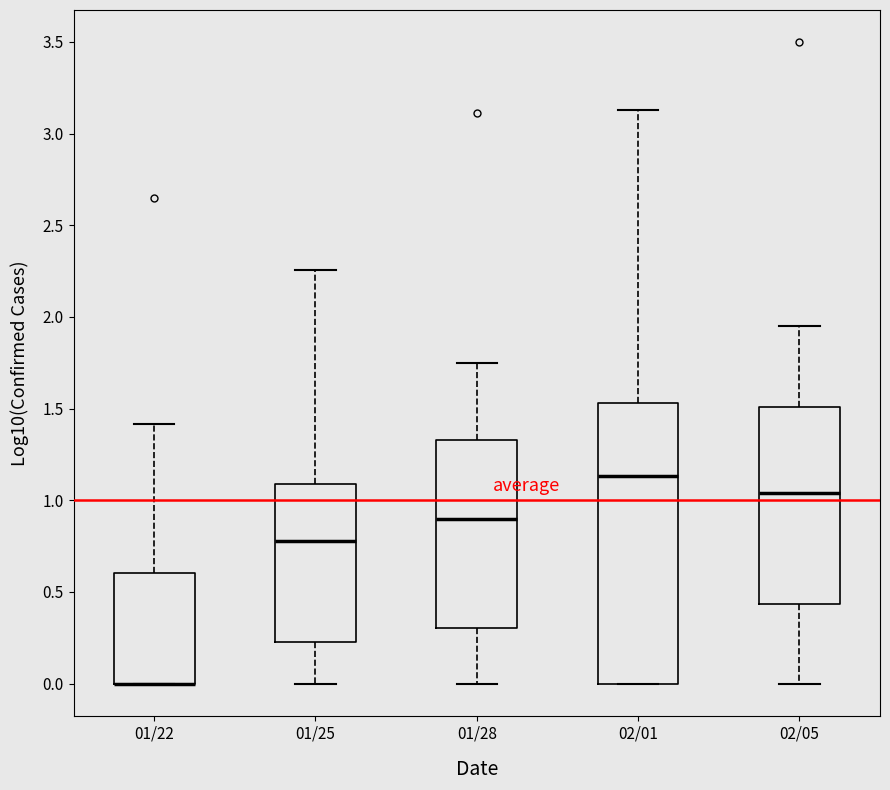

Reading left to right, transcribe this box plot: for each box, give where its median line is, the range the box spans, and where its two whiskers end, as read against the y-axis. The values are not printed on the chart, so give them approximately, as read against the axis.

01/22: median 0.00 (drawn on the box's lower edge), box 0.00 to 0.60, whiskers 0.00 to 1.40
01/25: median 0.80, box 0.25 to 1.10, whiskers 0.00 to 2.25
01/28: median 0.90, box 0.30 to 1.35, whiskers 0.00 to 1.75
02/01: median 1.15, box 0.00 to 1.55, whiskers 0.00 to 3.15
02/05: median 1.05, box 0.45 to 1.50, whiskers 0.00 to 1.95